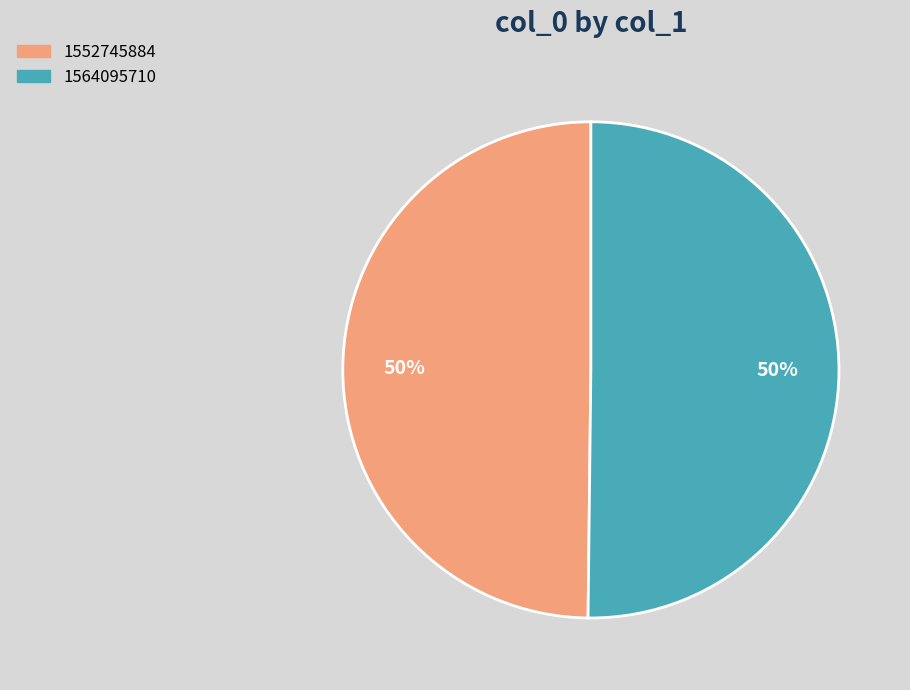

To the nearest percent, what percentage of the pie is 1564095710?

50%